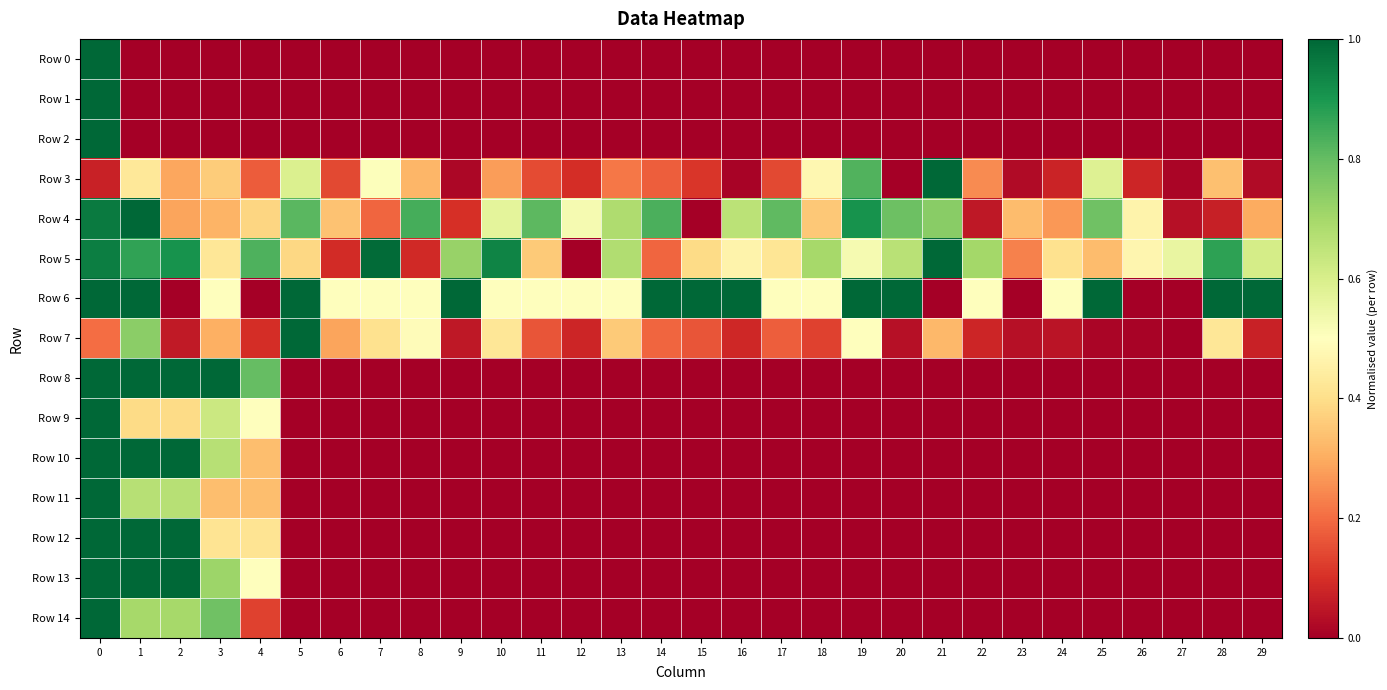

What is the maximum value shown in the chart?

1.0